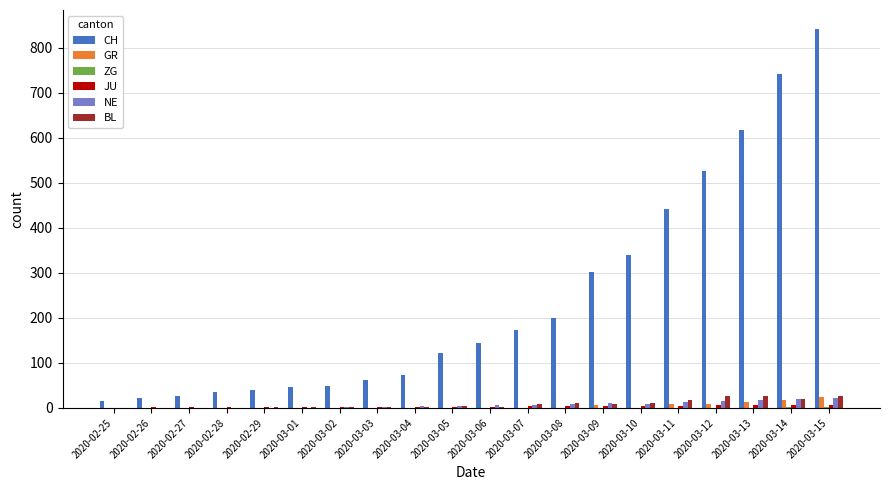

True or false: GR has a value of 0 at 2020-02-25.

True